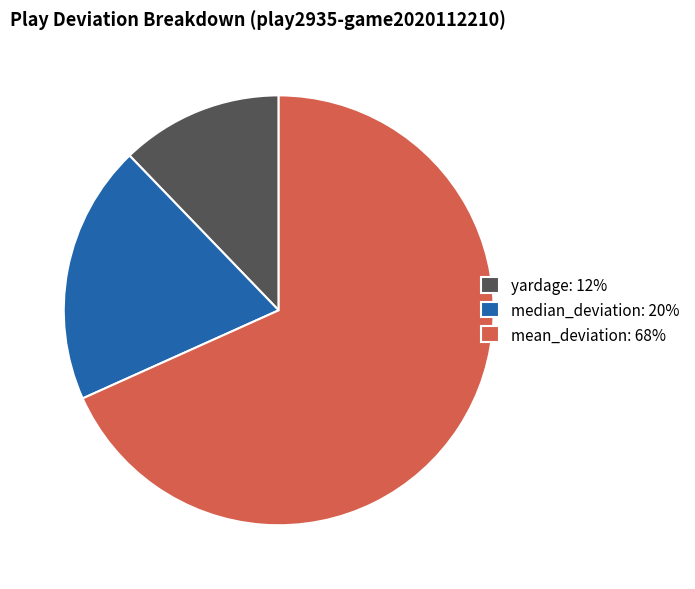

Approximately how many times larger is the value at yardage: 12% compared to median_deviation: 20%?

0.6